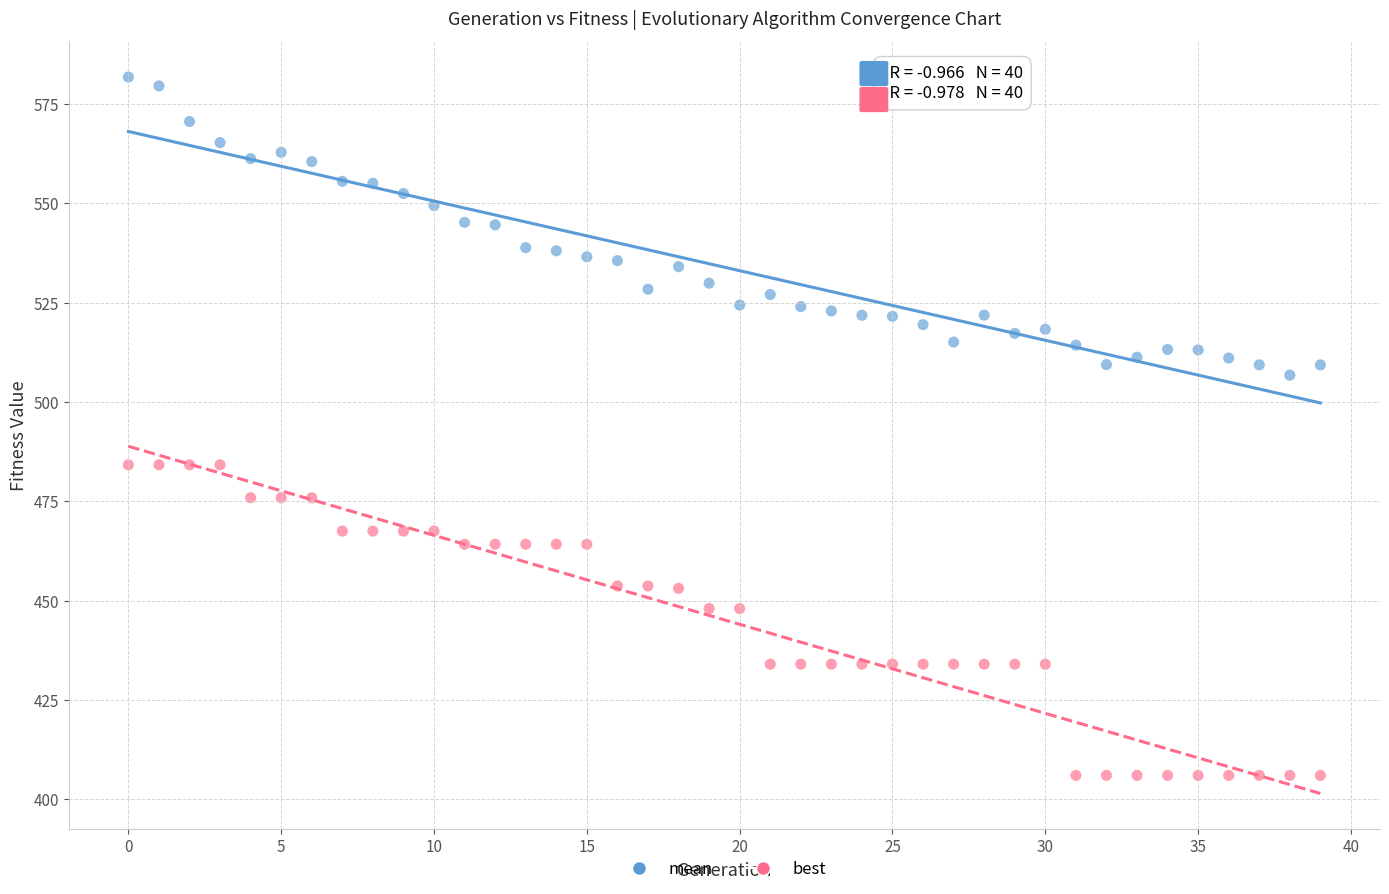

Across all data points, what is the range of Y values (max minus min)?

175.8